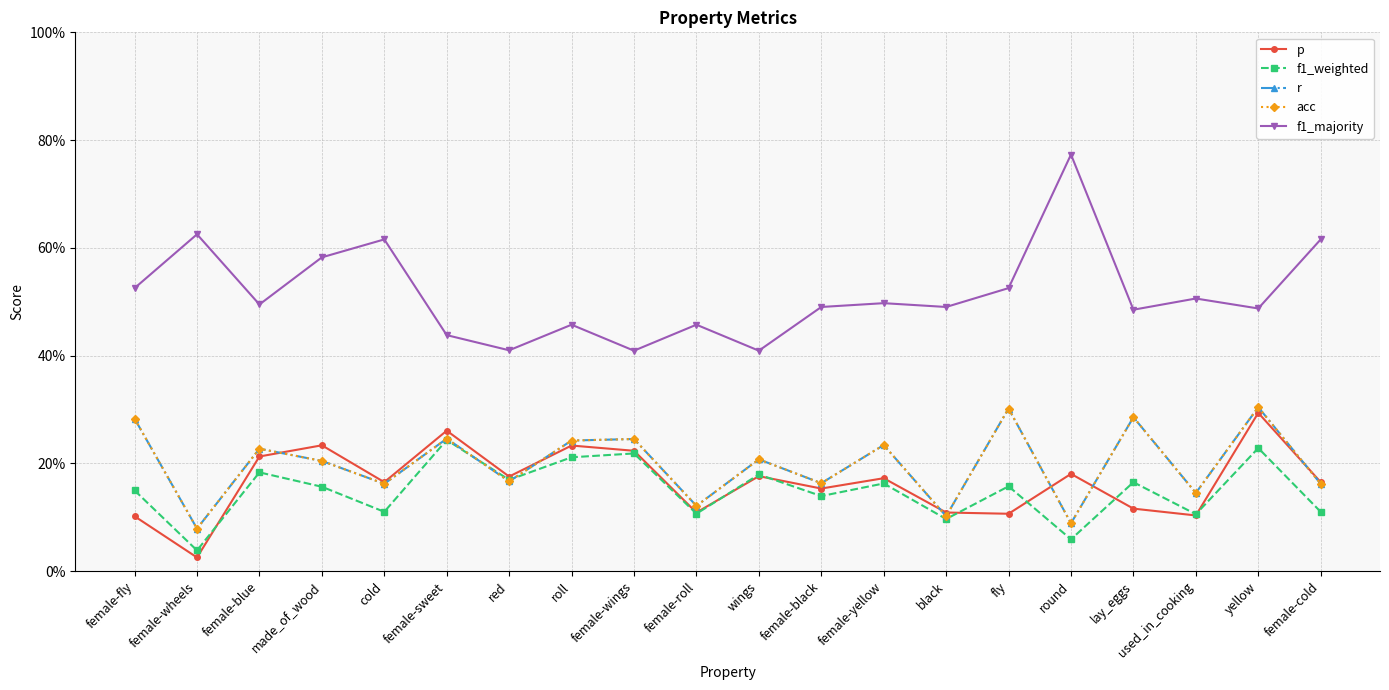

At which label is acc closest to 0?

female-wheels